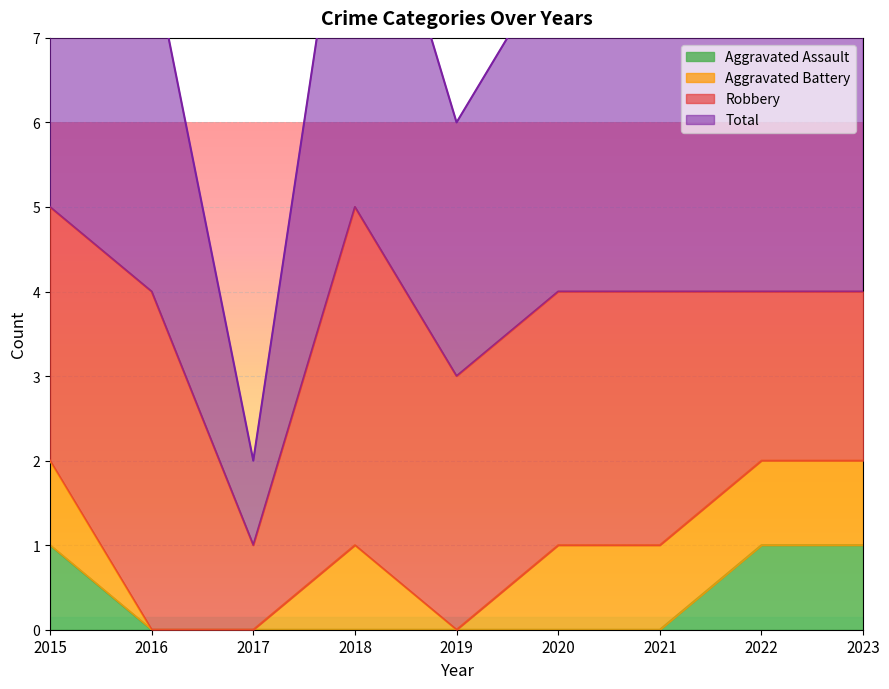

At which category does the chart reach its peak across all series?

2015